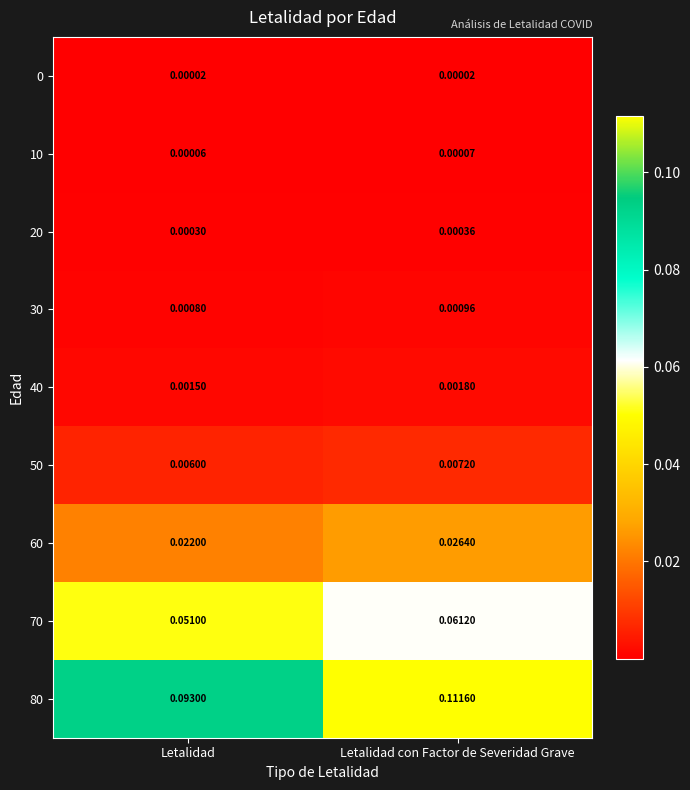

Where is 20 nearest to the value 0?

Letalidad